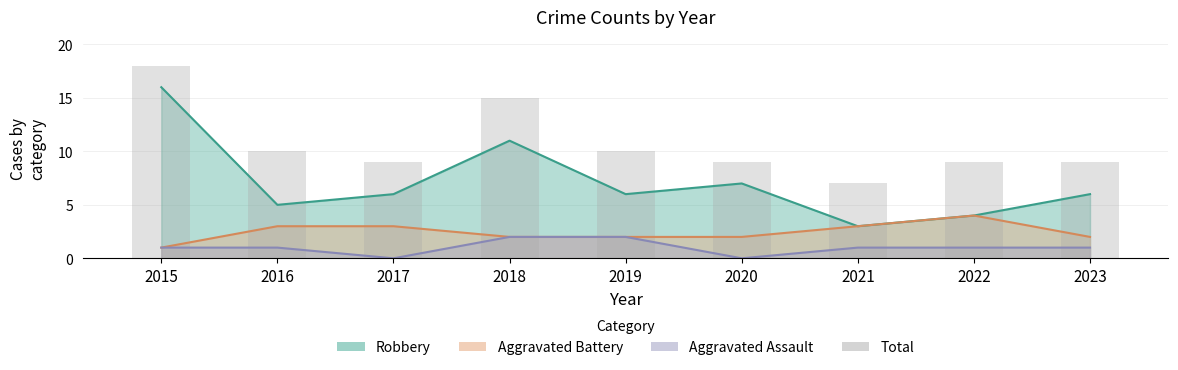

List the labels in order of value, smallest first.

2021, 2017, 2020, 2022, 2023, 2016, 2019, 2018, 2015